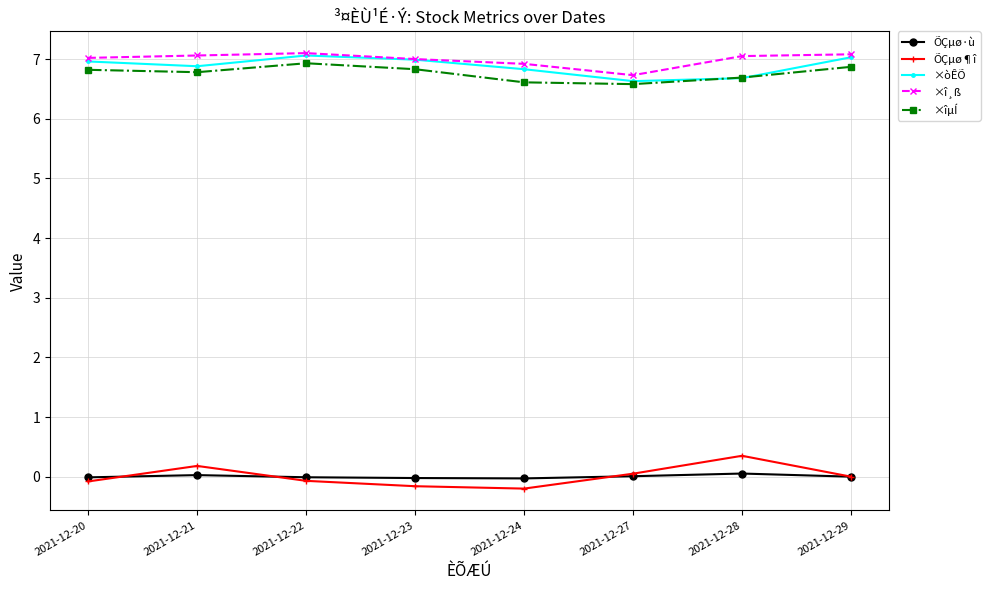

True or false: ×îµÍ and ÕÇµø¶î cross at least once.

False